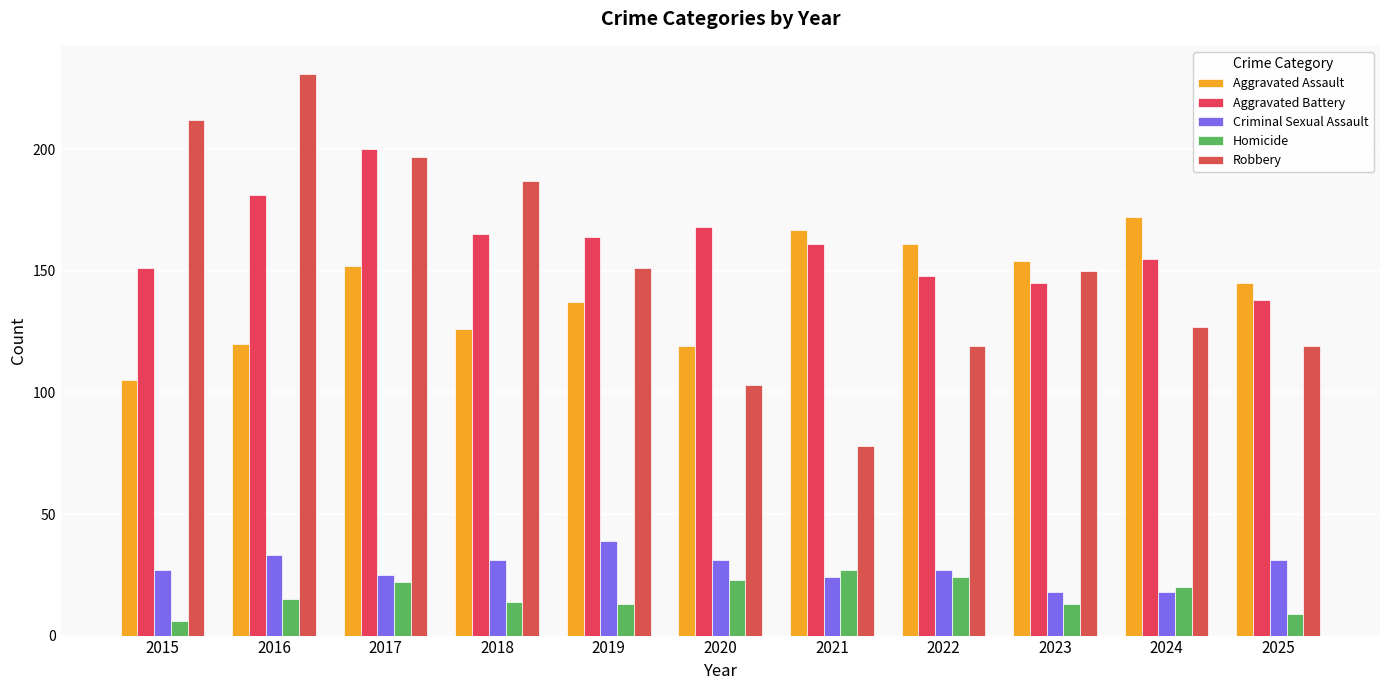

What is the highest value of the Criminal Sexual Assault series?

39